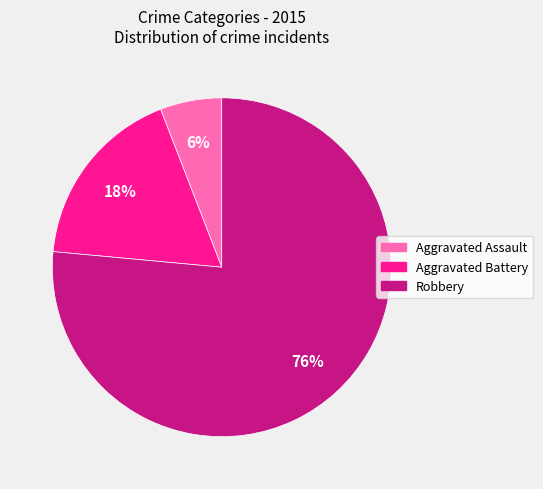

To the nearest percent, what is the combined percentage of Robbery and Aggravated Assault?

82%